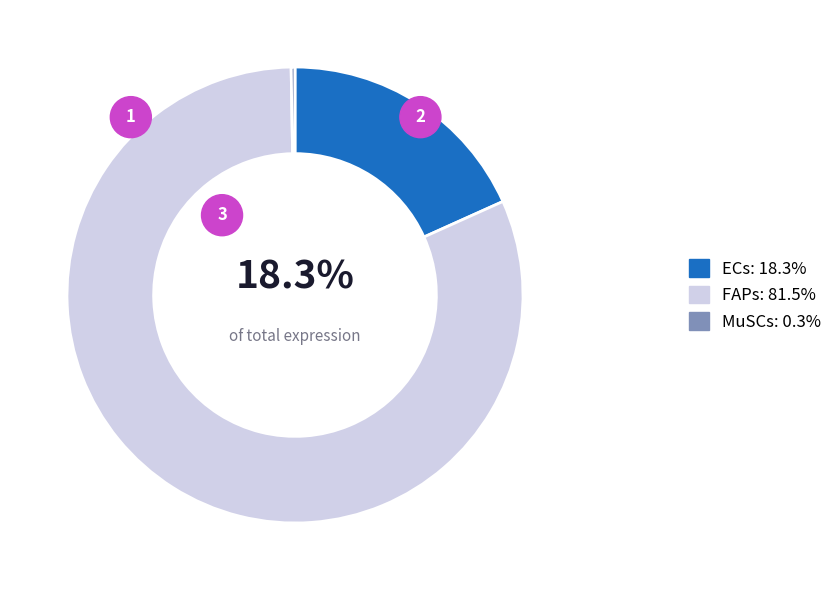

To the nearest percent, what percentage of the pie is FAPs?

81%